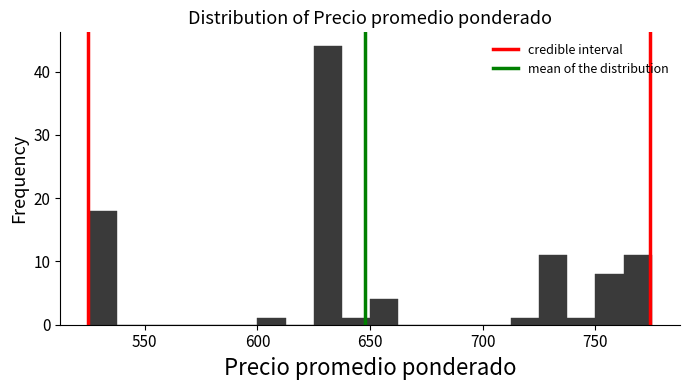

Read against the x-axis, roughly where is the centre of the tallest bar?

630